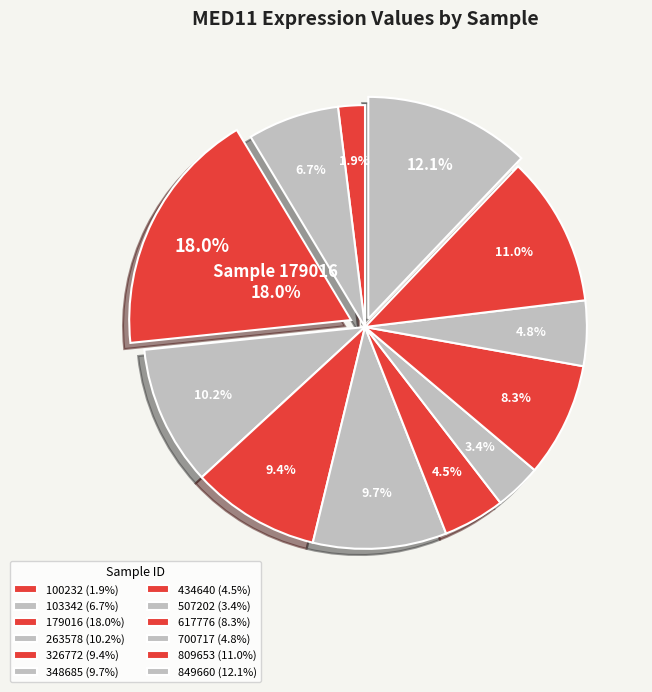

Which category has the biggest portion of the pie?

179016